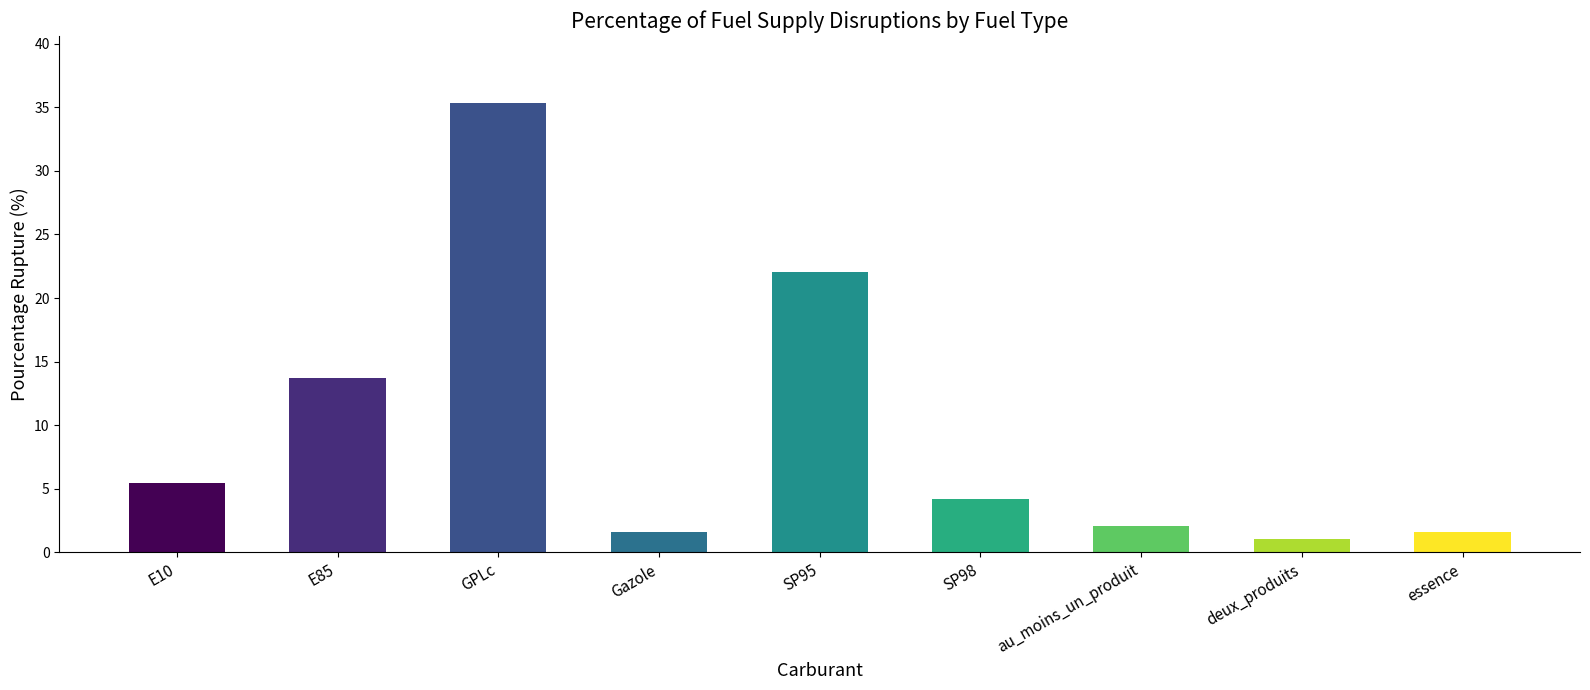

Are the bars horizontal?

No